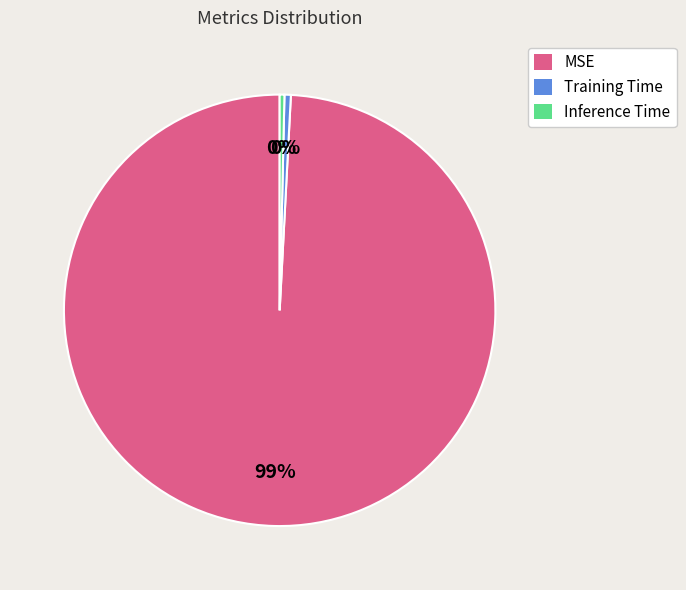

Which has a higher value, Inference Time or MSE?

MSE